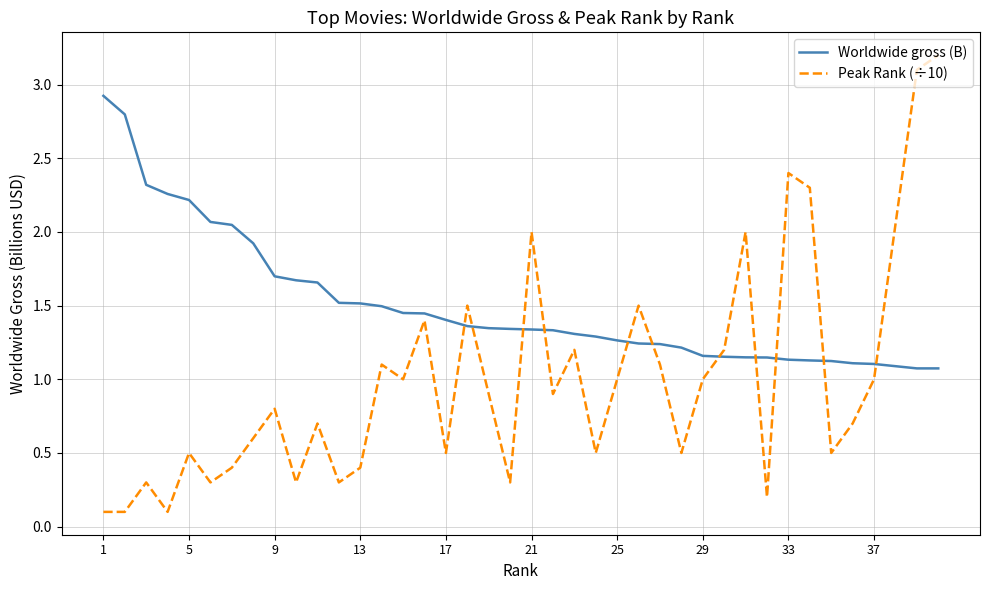

What is the maximum value for Worldwide gross (B)?

2.9